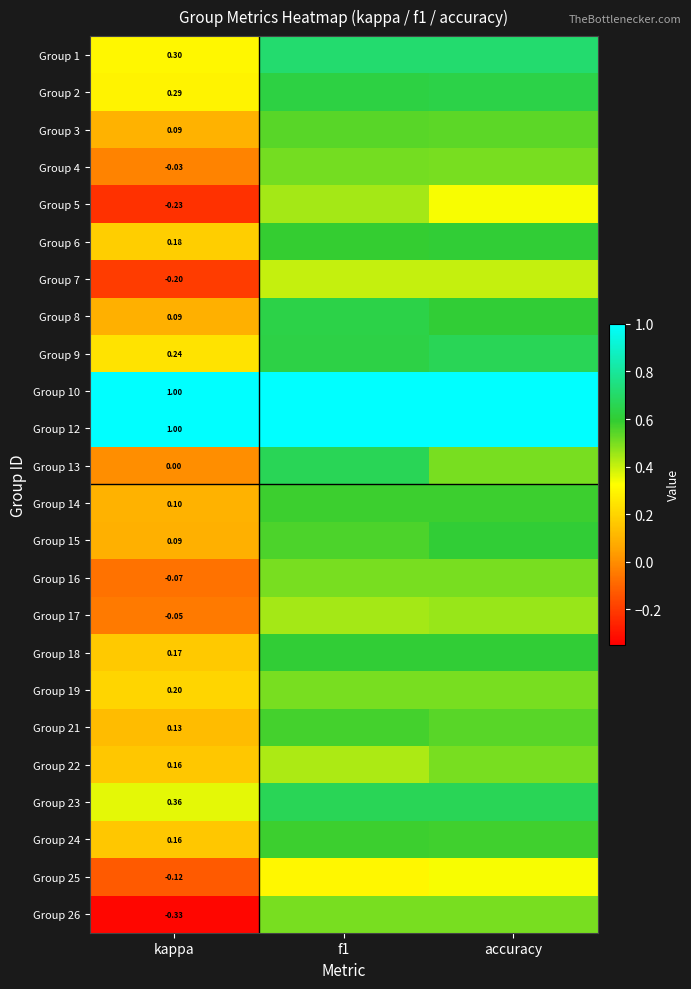

Is it true that Group 5 equals -0.2 at kappa?

True